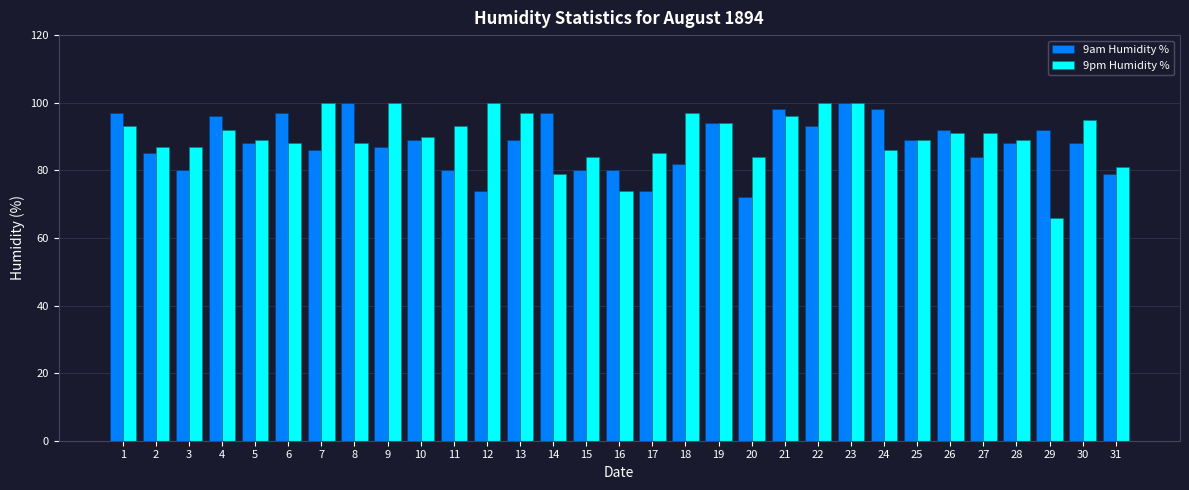

Reading right to left, what are all the values shown in this chart?

9am Humidity %: 79	88	92	88	84	92	89	98	100	93	98	72	94	82	74	80	80	97	89	74	80	89	87	100	86	97	88	96	80	85	97
9pm Humidity %: 81	95	66	89	91	91	89	86	100	100	96	84	94	97	85	74	84	79	97	100	93	90	100	88	100	88	89	92	87	87	93